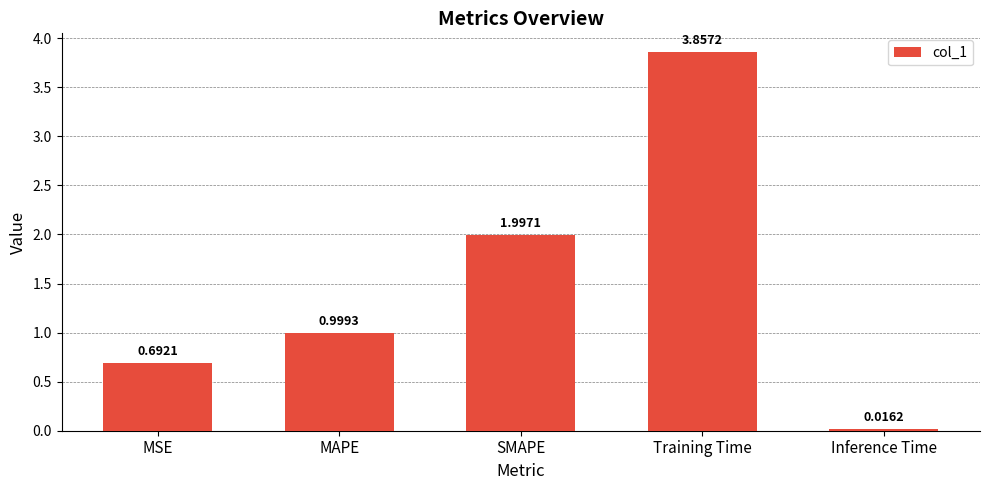

Which has a higher value, Inference Time or MSE?

MSE